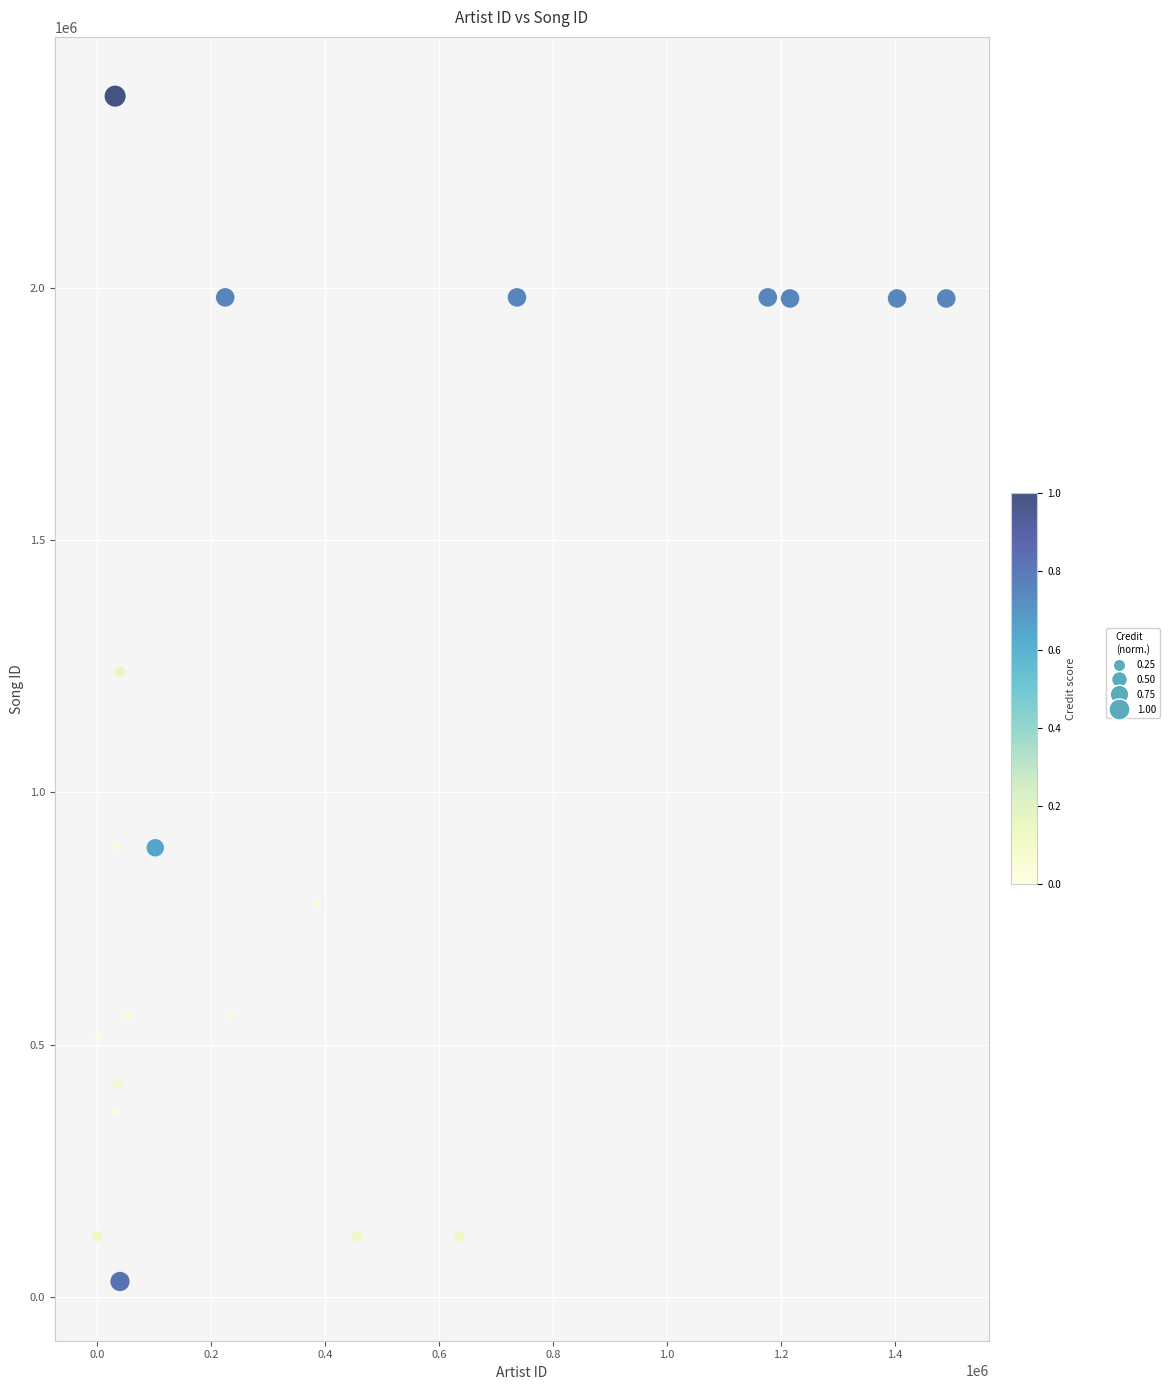

What is the range of Y values (max minus min)?

2350998